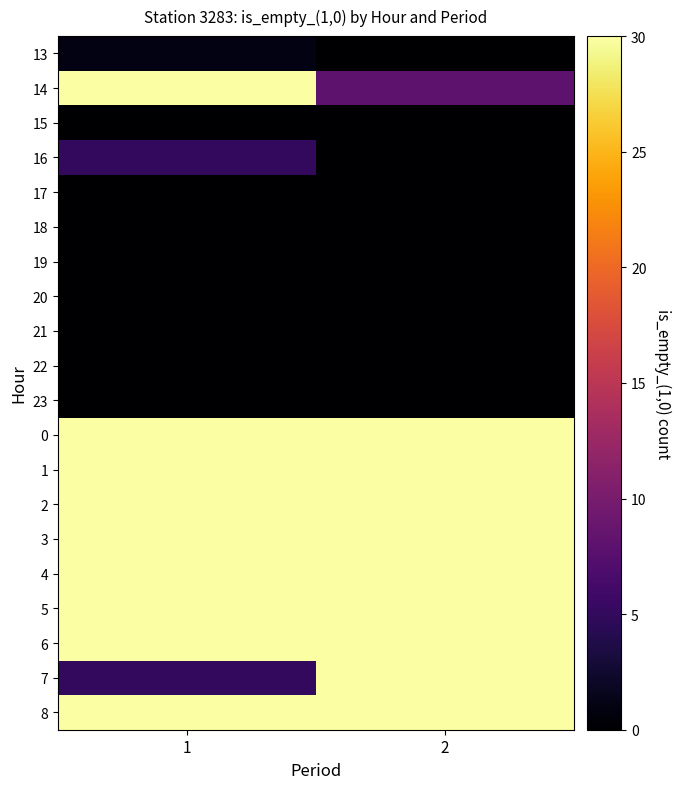

Reading left to right, extract all data points from this chart.

13: 1=1	2=0
14: 1=30	2=8
15: 1=0	2=0
16: 1=5	2=0
17: 1=0	2=0
18: 1=0	2=0
19: 1=0	2=0
20: 1=0	2=0
21: 1=0	2=0
22: 1=0	2=0
23: 1=0	2=0
0: 1=30	2=30
1: 1=30	2=30
2: 1=30	2=30
3: 1=30	2=30
4: 1=30	2=30
5: 1=30	2=30
6: 1=30	2=30
7: 1=5	2=30
8: 1=30	2=30